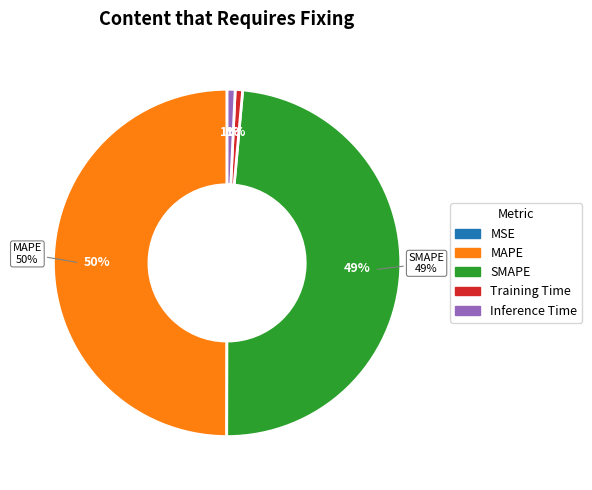

To the nearest percent, what portion does SMAPE represent?

49%